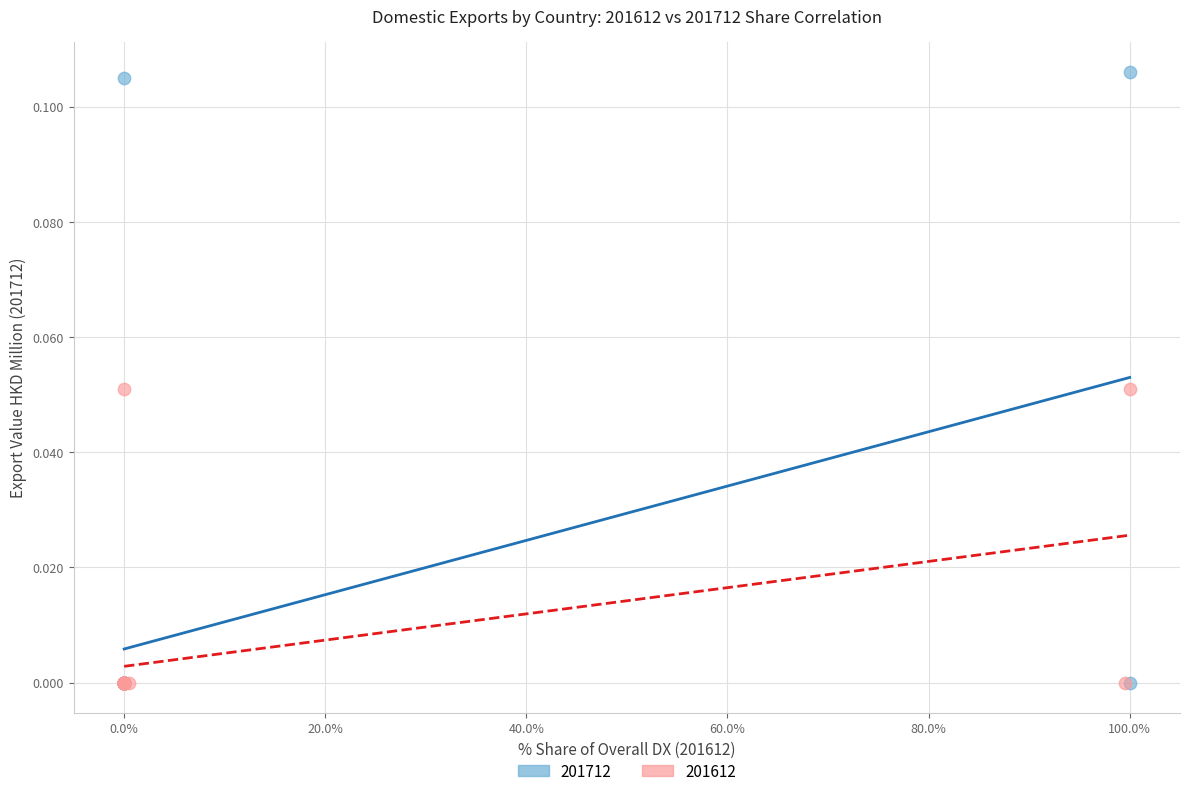

Which series reaches the maximum Y coordinate?

201712